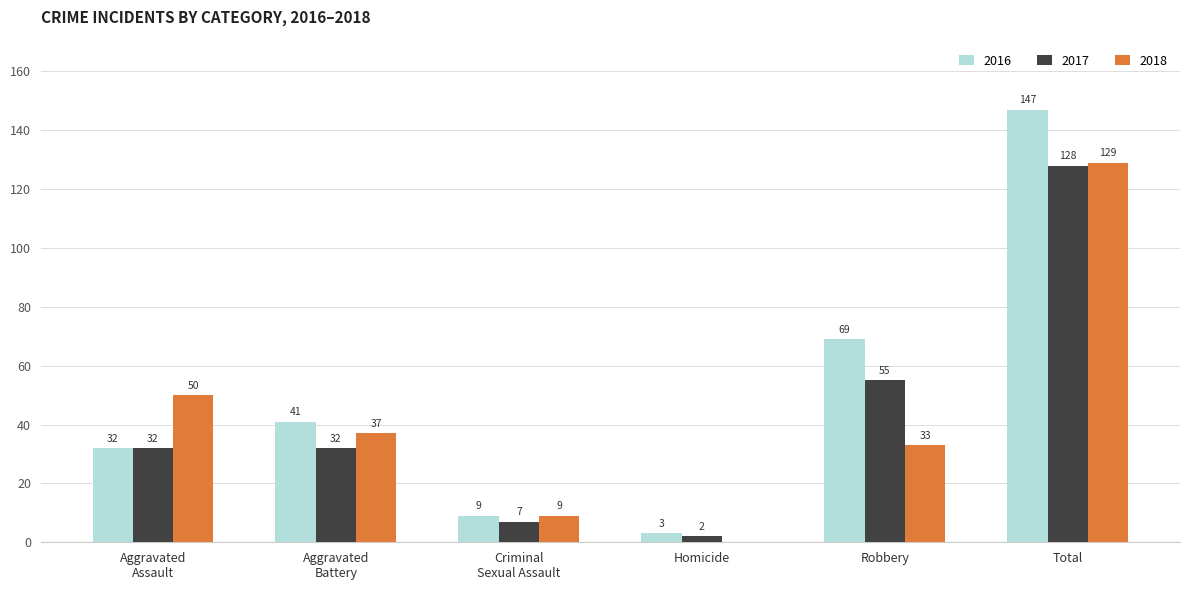

The 2016 series shows 3 at Homicide. True or false?

True